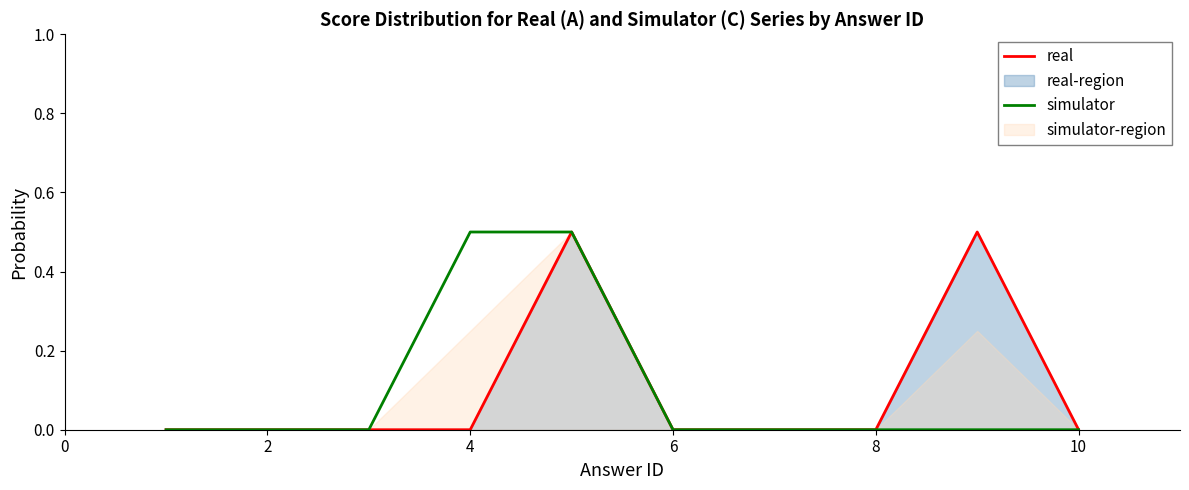

Which series has the largest total across all categories?

real